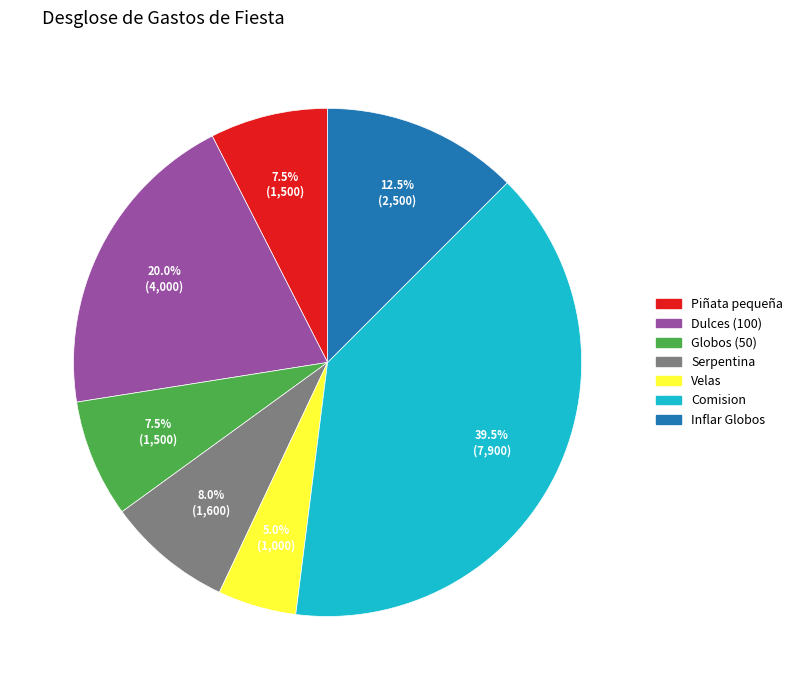

Which category has the biggest portion of the pie?

Comision